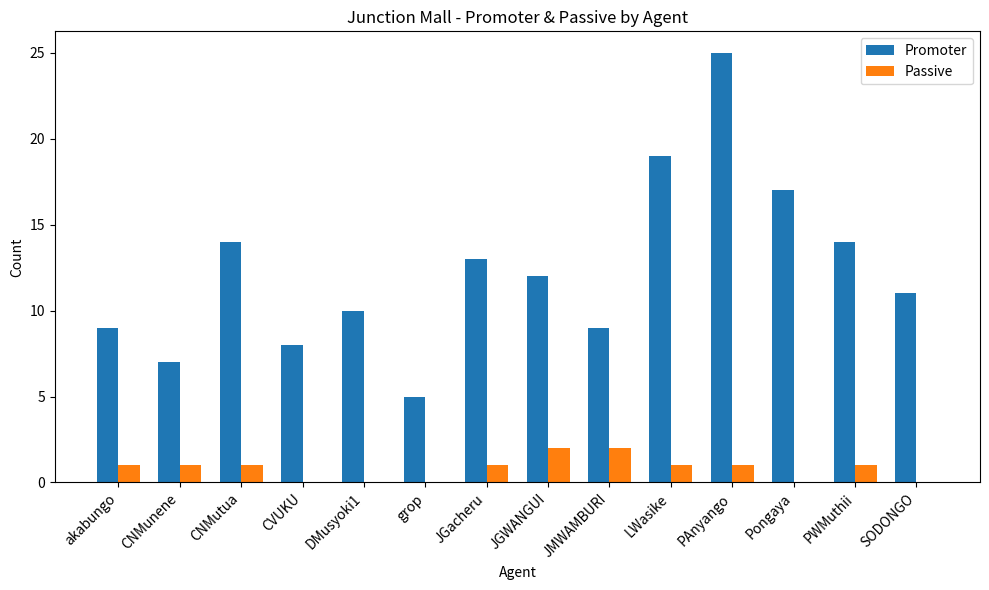

Reading left to right, list all the values displayed in this chart.

Promoter: akabungo=9	CNMunene=7	CNMutua=14	CVUKU=8	DMusyoki1=10	grop=5	JGacheru=13	JGWANGUI=12	JMWAMBURI=9	LWasike=19	PAnyango=25	Pongaya=17	PWMuthii=14	SODONGO=11
Passive: akabungo=1	CNMunene=1	CNMutua=1	CVUKU=0	DMusyoki1=0	grop=0	JGacheru=1	JGWANGUI=2	JMWAMBURI=2	LWasike=1	PAnyango=1	Pongaya=0	PWMuthii=1	SODONGO=0